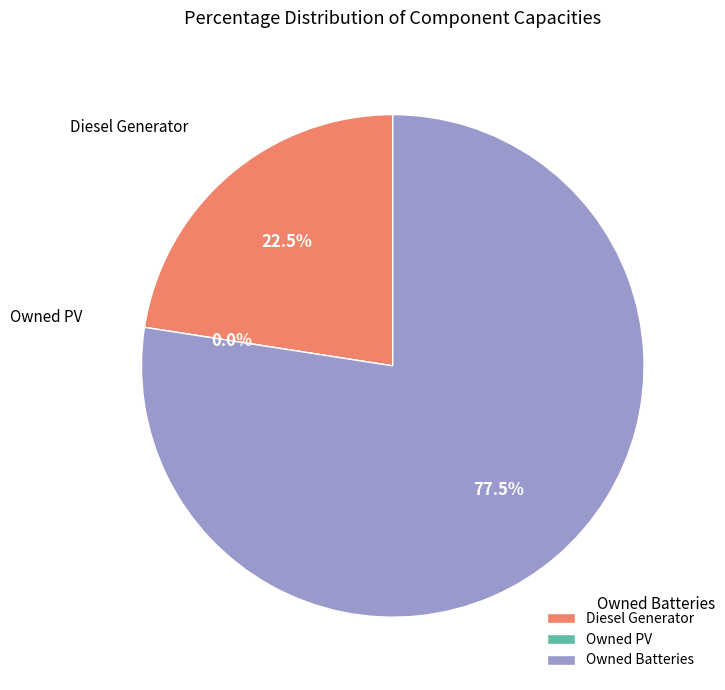

Combined, what portion of the pie is Diesel Generator and Owned PV?

22.5%